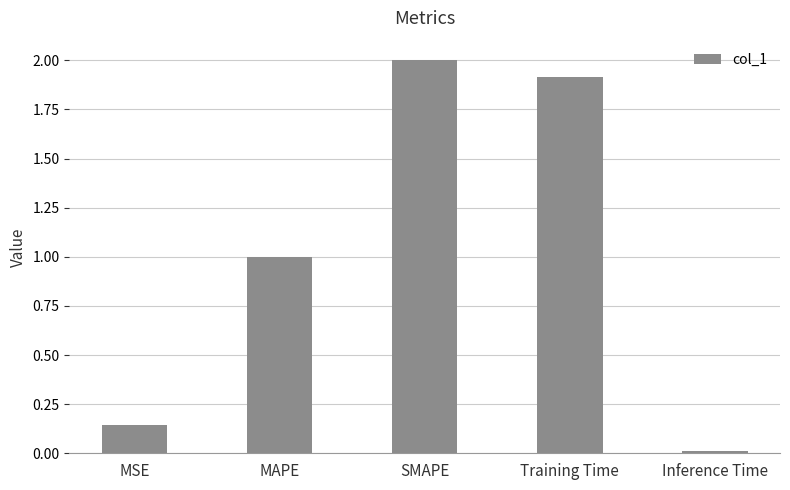

What is the difference between the values at Training Time and Inference Time?

1.9